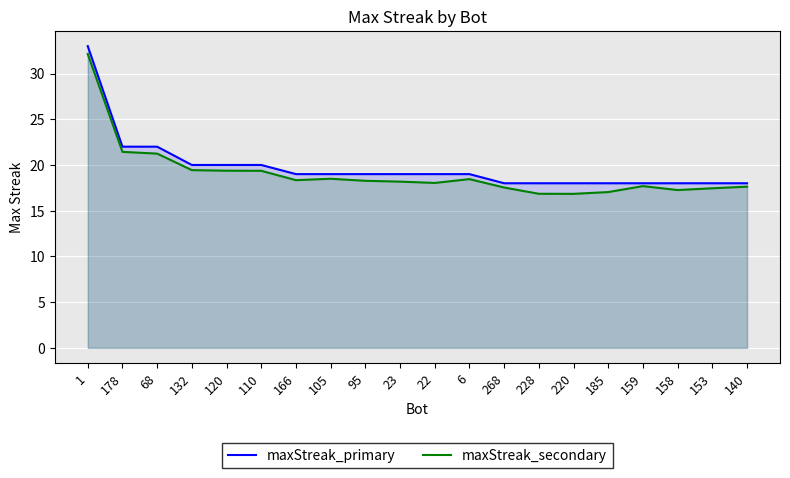

What is the smallest value displayed?

16.8